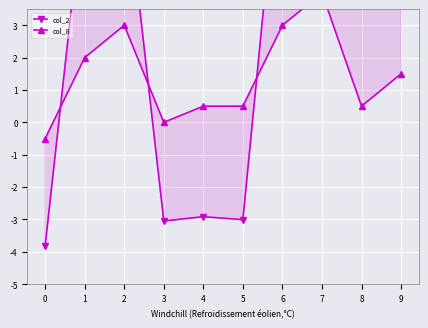

True or false: col_2 has more than 1 interior local peaks.

True